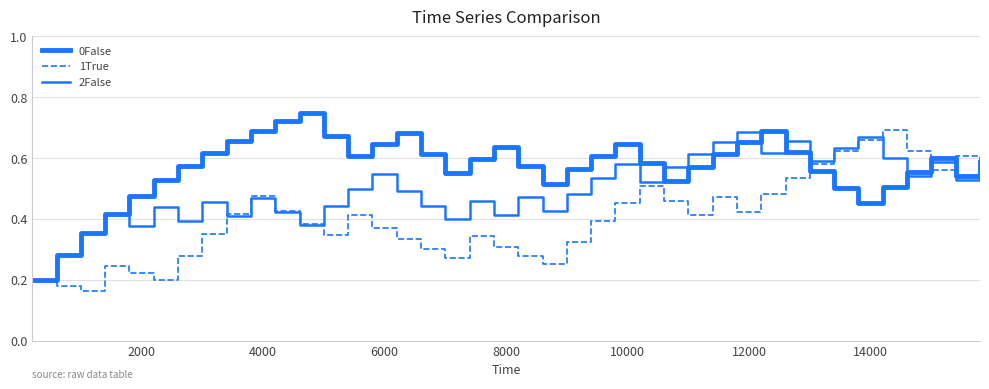

Which series has the largest total across all categories?

0False